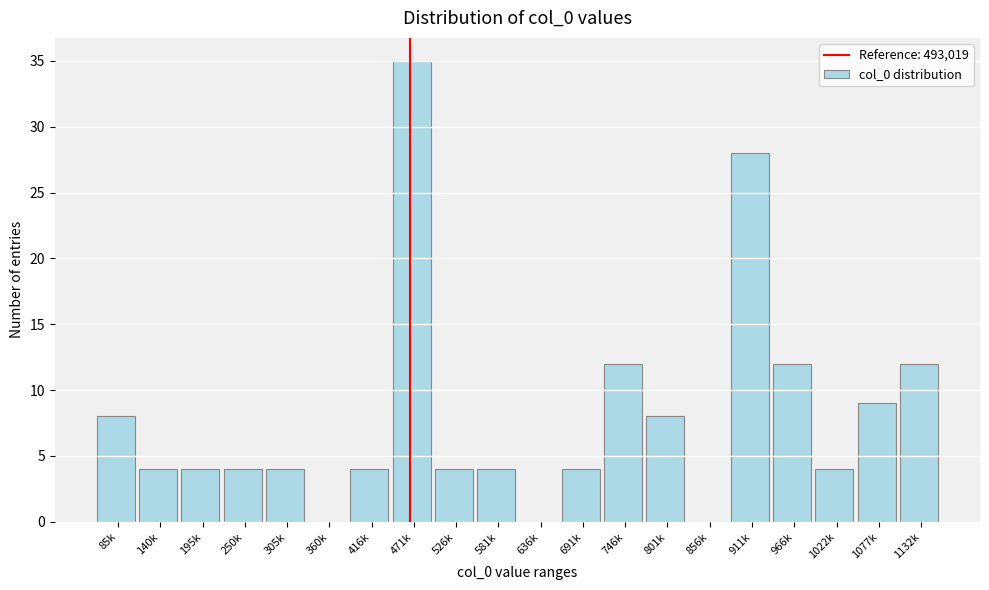

Reading left to right, list all the values displayed in this chart.

85k=8	140k=4	195k=4	250k=4	305k=4	360k=0	416k=4	471k=35	526k=4	581k=4	636k=0	691k=4	746k=12	801k=8	856k=0	911k=28	966k=12	1022k=4	1077k=9	1132k=12